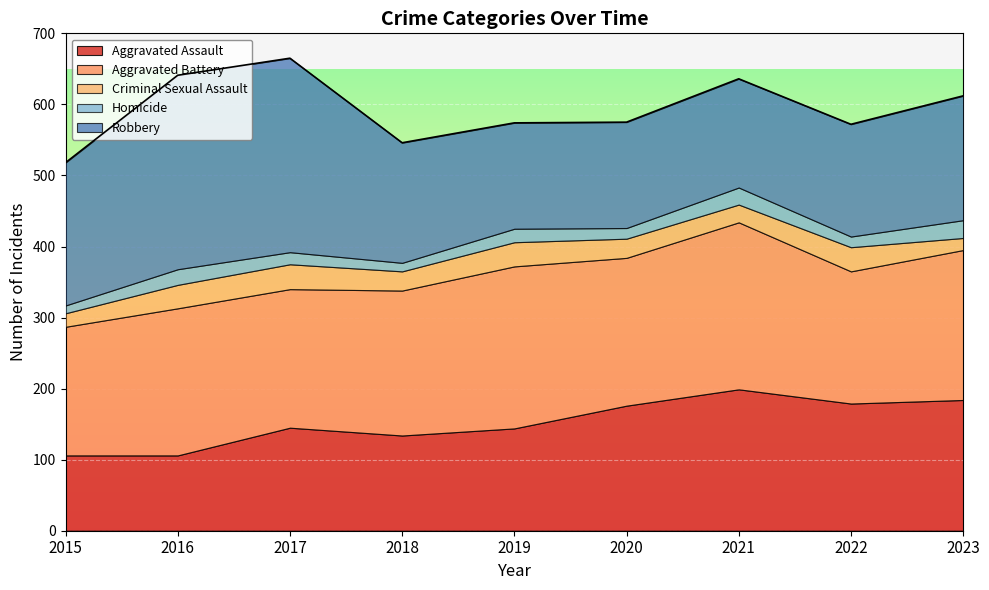

What is the highest value of the Aggravated Assault series?

199